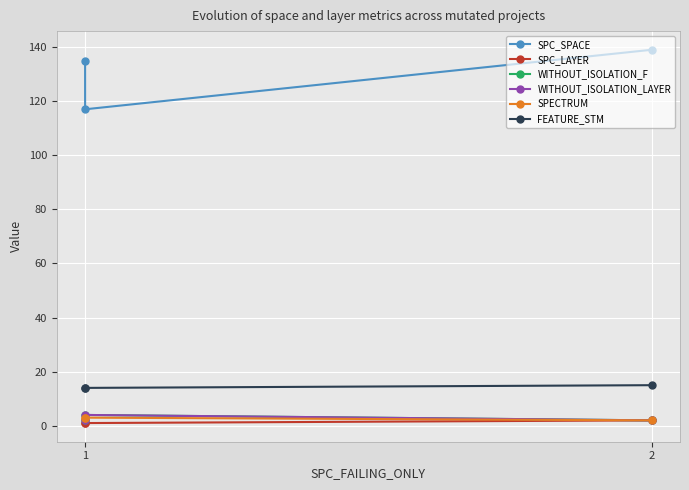

At which category is the sum across all series the highest?

2